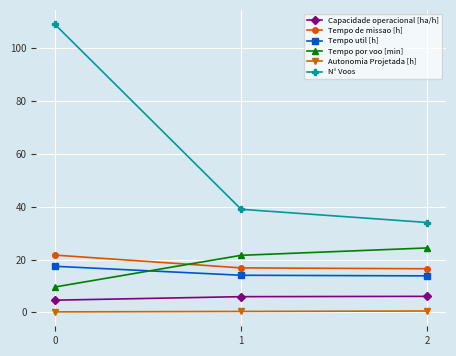

Which series has the widest spread of values?

N° Voos